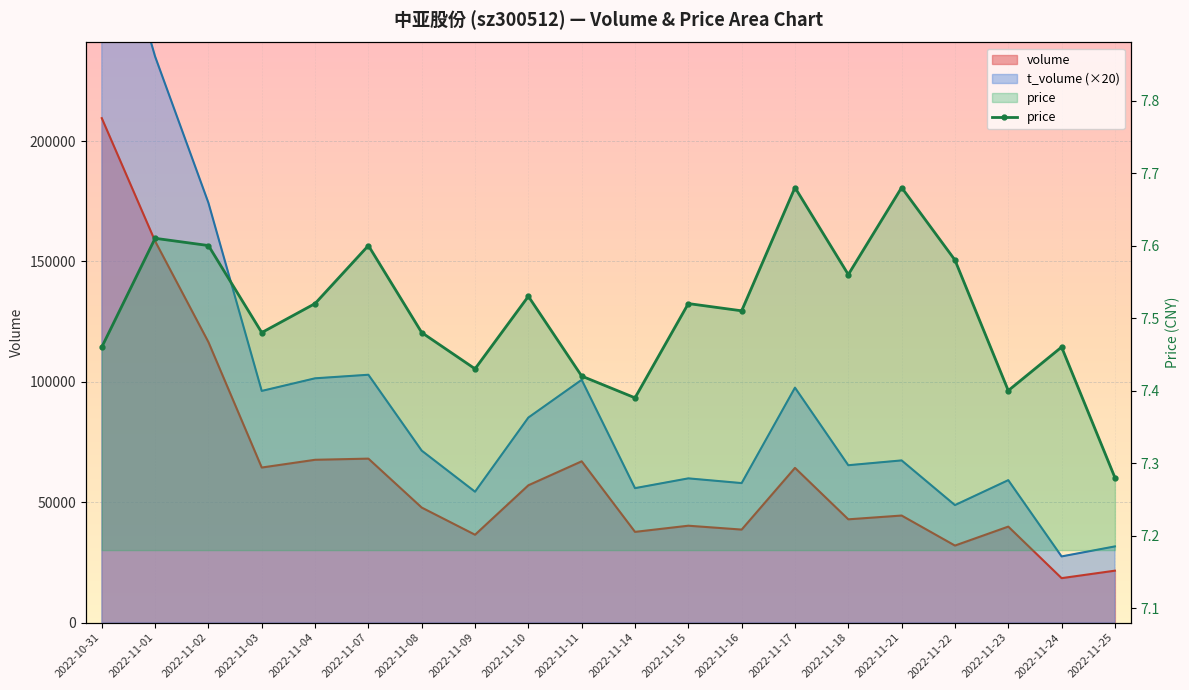

Rank the categories by value from lowest to highest.

2022-11-25, 2022-11-14, 2022-11-23, 2022-11-11, 2022-11-09, 2022-10-31, 2022-11-24, 2022-11-03, 2022-11-08, 2022-11-16, 2022-11-04, 2022-11-15, 2022-11-10, 2022-11-18, 2022-11-22, 2022-11-02, 2022-11-07, 2022-11-01, 2022-11-17, 2022-11-21